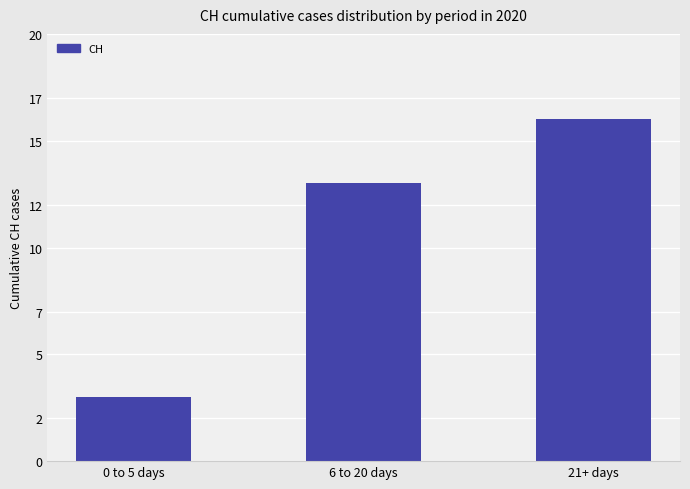

The chart shows a value of 19 at 6 to 20 days. True or false?

False